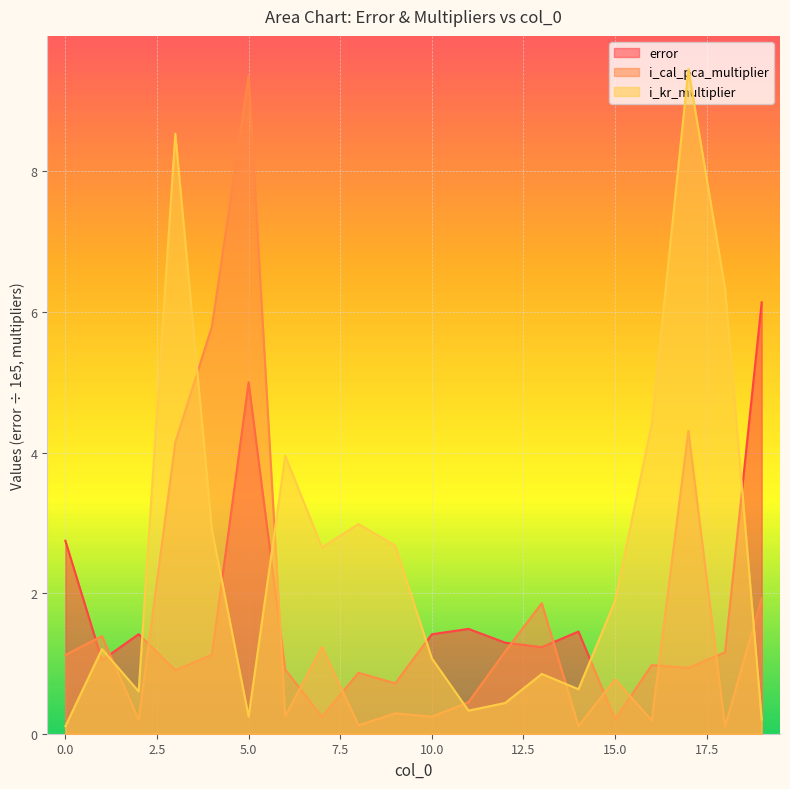

What is the minimum value for error?

0.2